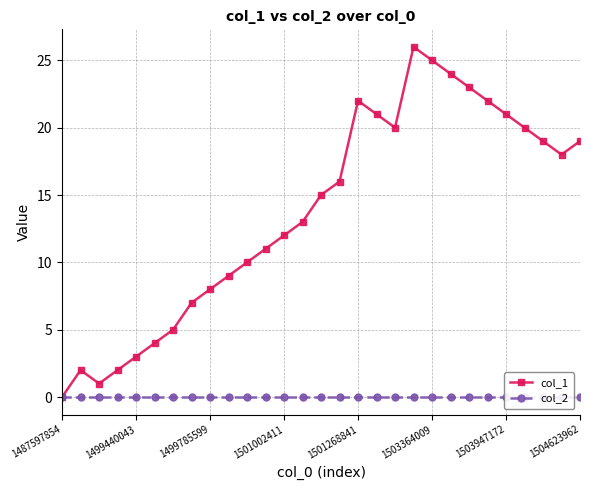

In col_1, how many points are lower than both neighbors (excluding endpoints)?

3